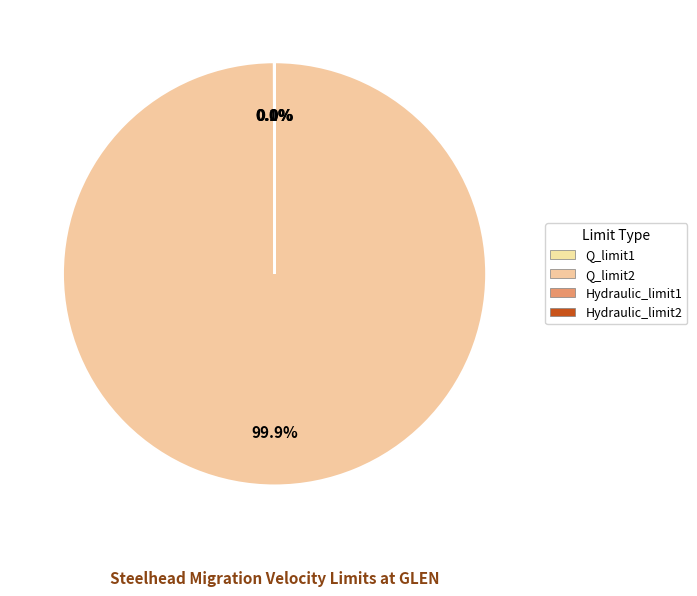

What percentage is the Q_limit2 slice, to the nearest percent?

100%